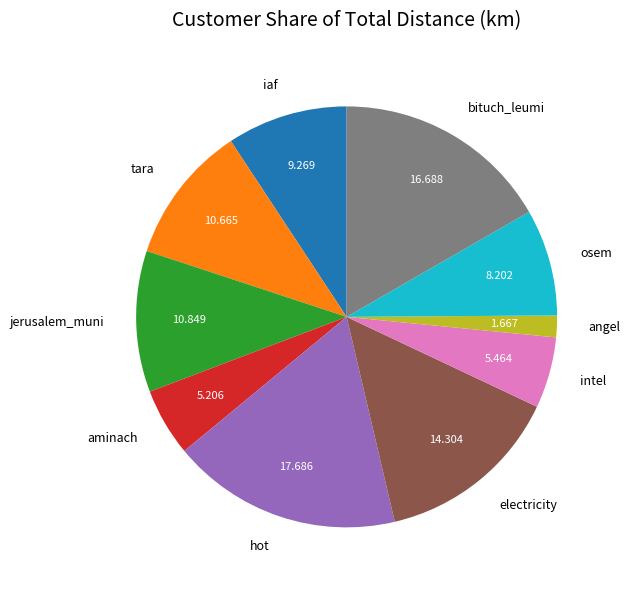

Is there a majority slice in this chart?

No